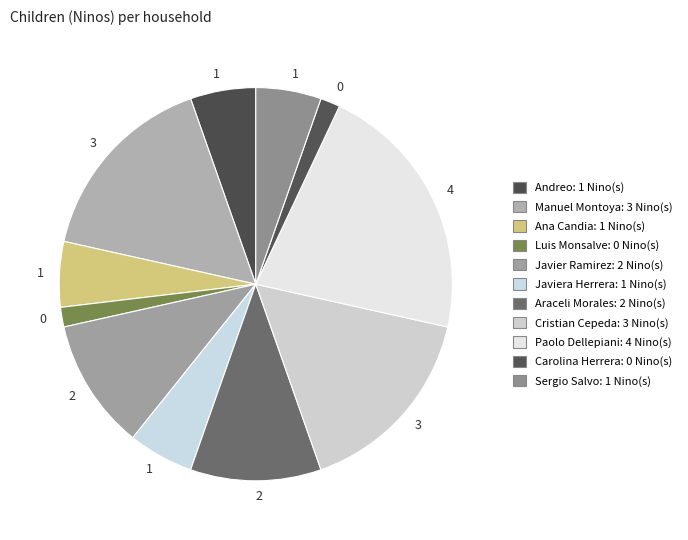

To the nearest percent, what is the average slice percentage?

9%